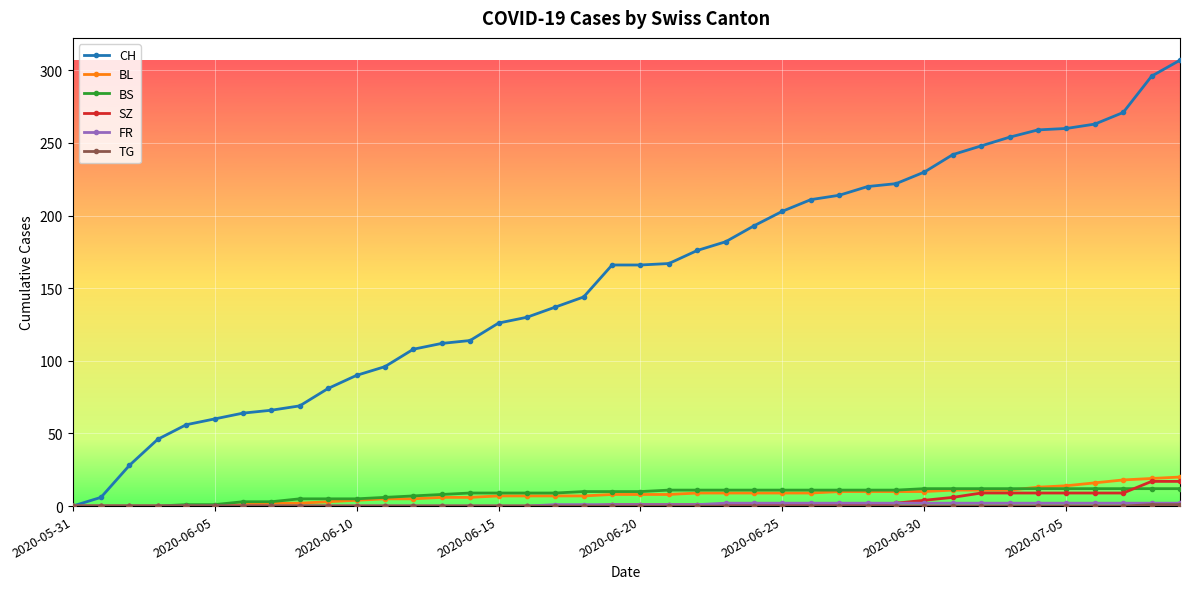

Which series has the largest total across all categories?

CH